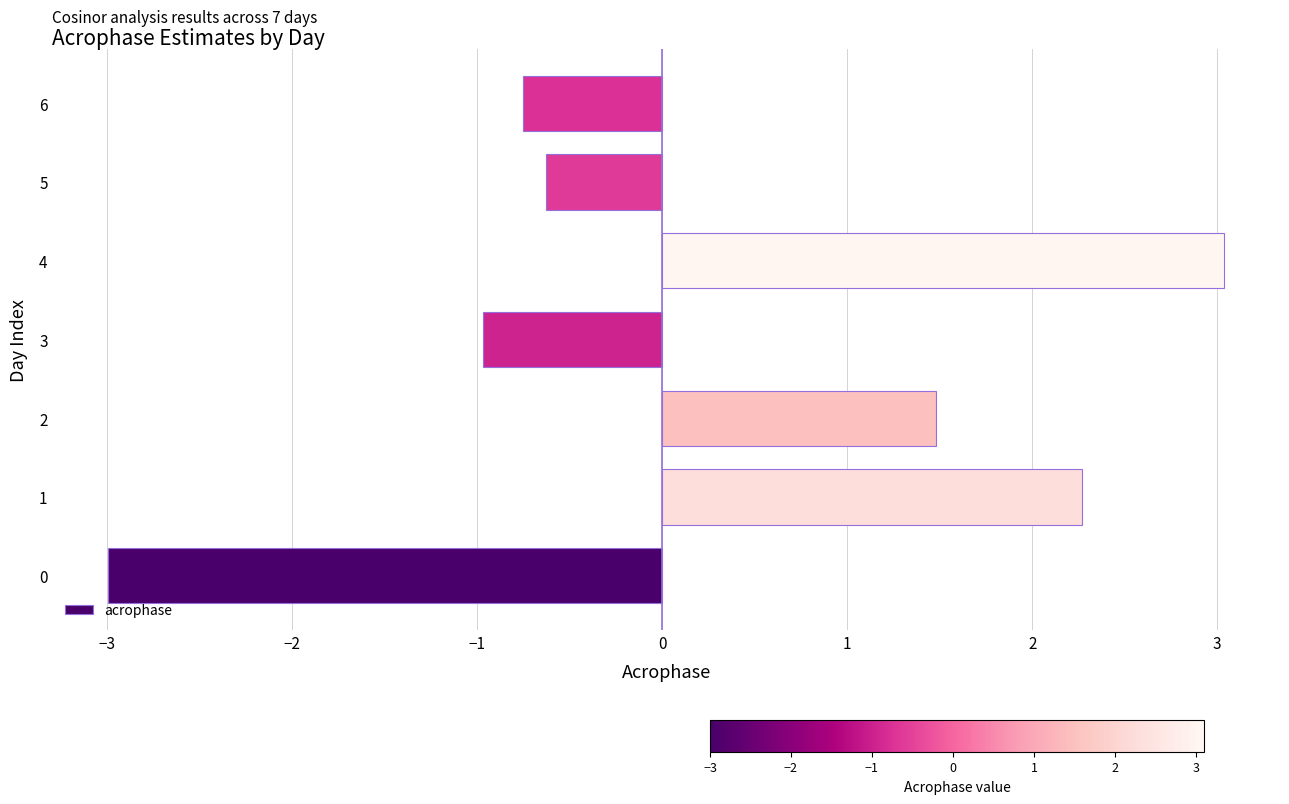

Reading top to bottom, extract all data points from this chart.

6=-0.8	5=-0.6	4=3.0	3=-1.0	2=1.5	1=2.3	0=-3.0